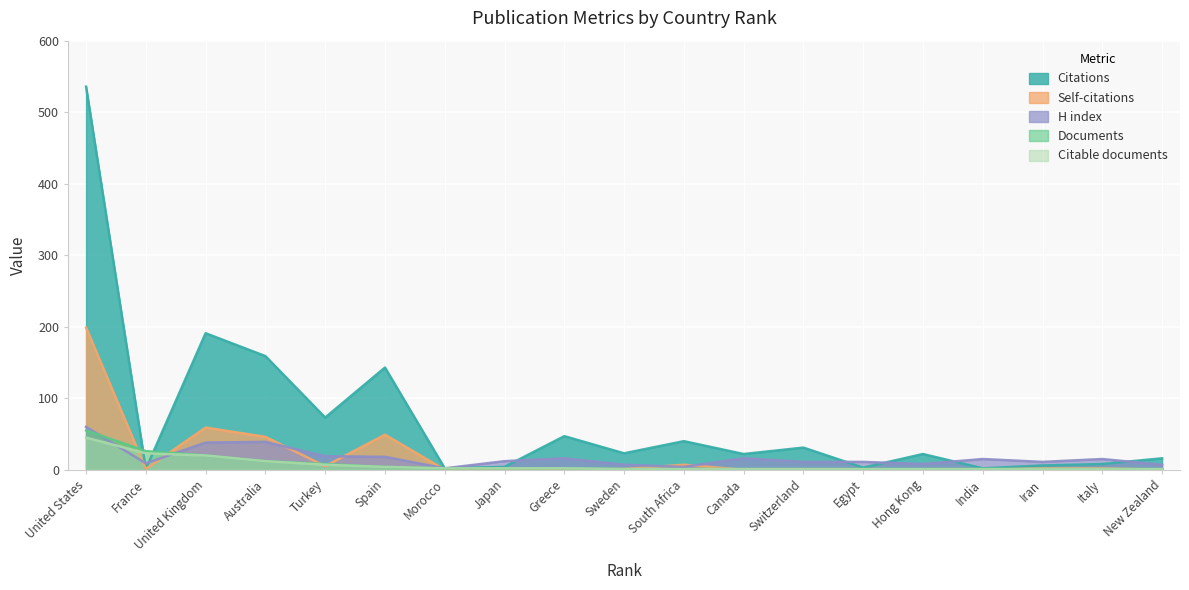

What is the sum of the Citations values at Iran and United States?

542